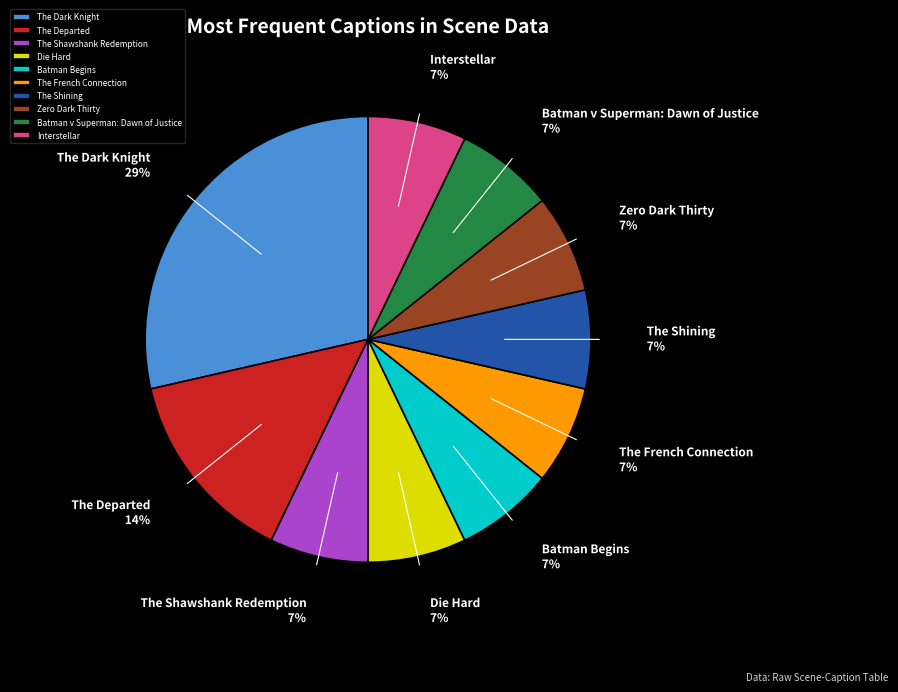

What is the ratio of the value at Zero Dark Thirty to the value at The Shining?

1.0